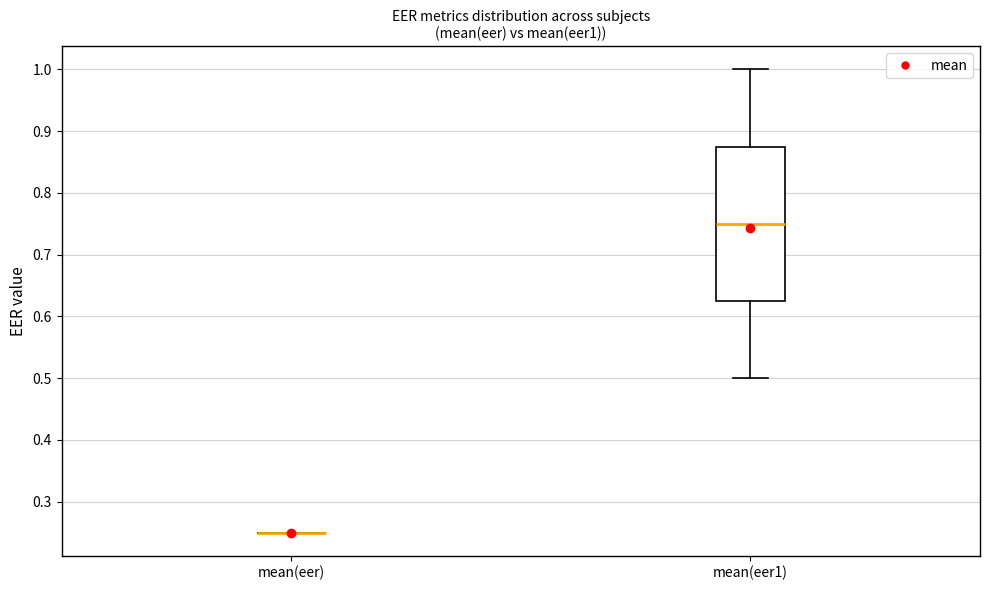

Reading left to right, transcribe this box plot: for each box, give where its median line is, the range the box spans, and where its two whiskers end, as read against the y-axis. The values are not printed on the chart, so give them approximately, as read against the axis.

mean(eer): box collapsed to a line at 0.25, whiskers 0.25 to 0.25
mean(eer1): median 0.75, box 0.63 to 0.88, whiskers 0.50 to 1.00